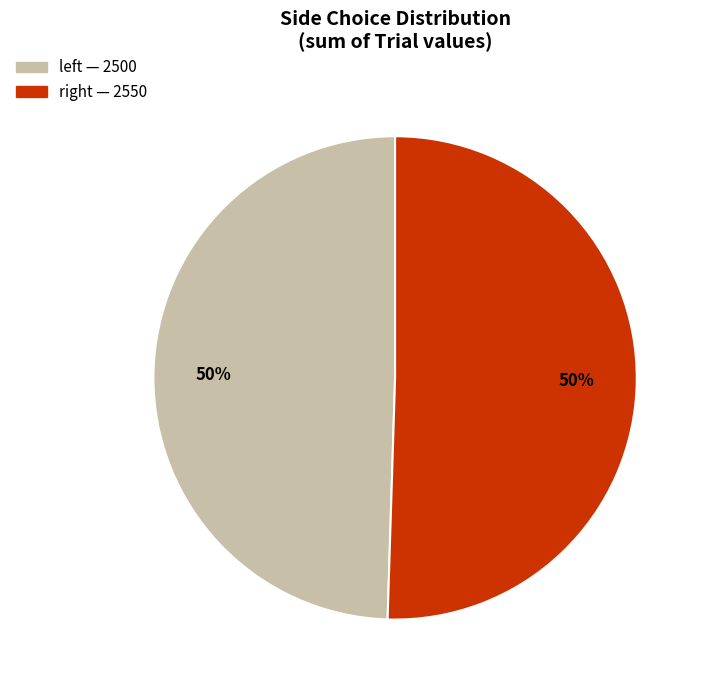

How many slices are in this pie chart?

2